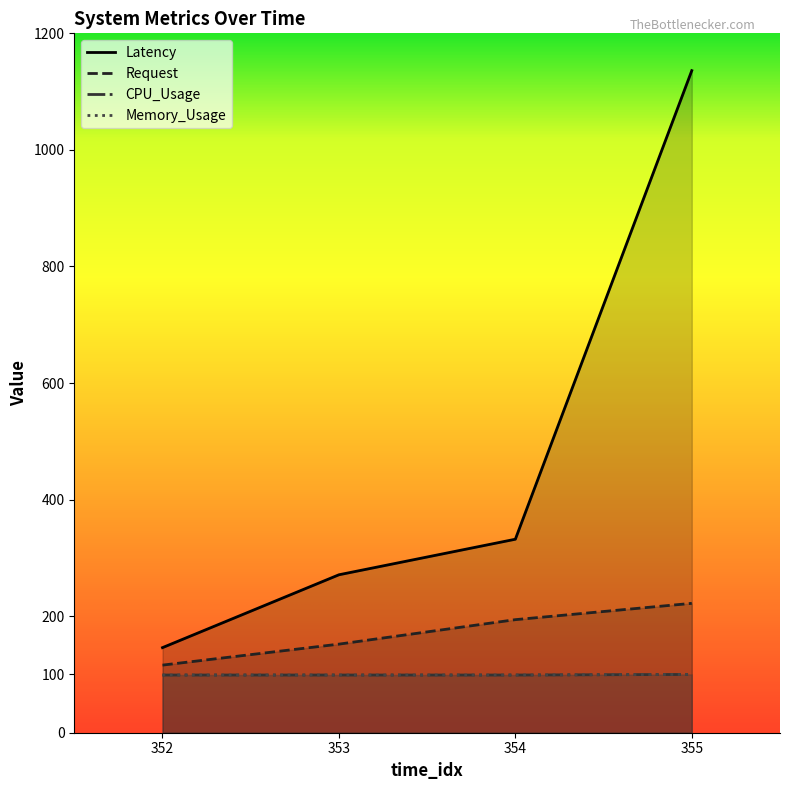

Rank the series by their maximum value, from highest to lowest.

Latency, Request, CPU_Usage, Memory_Usage